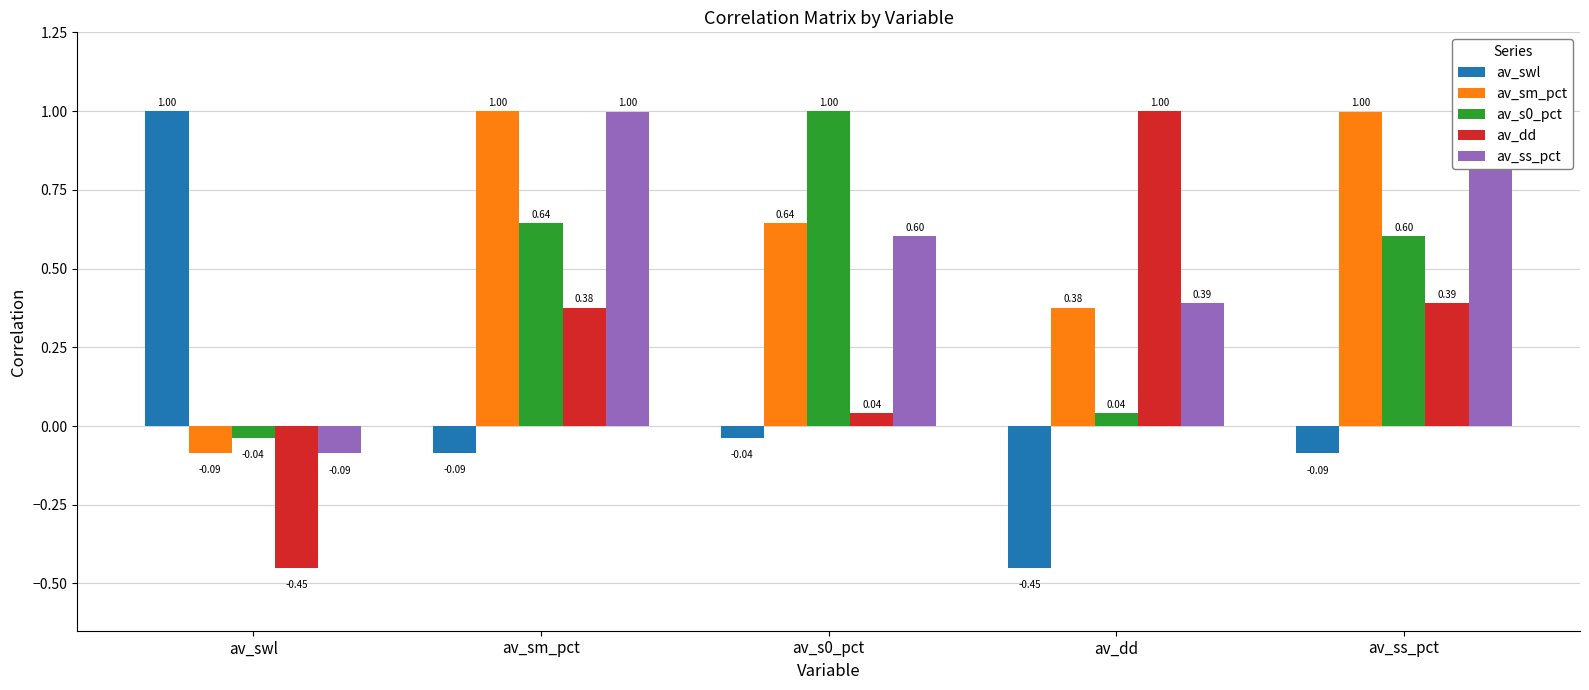

What are all the series names shown in the legend?

av_swl, av_sm_pct, av_s0_pct, av_dd, av_ss_pct